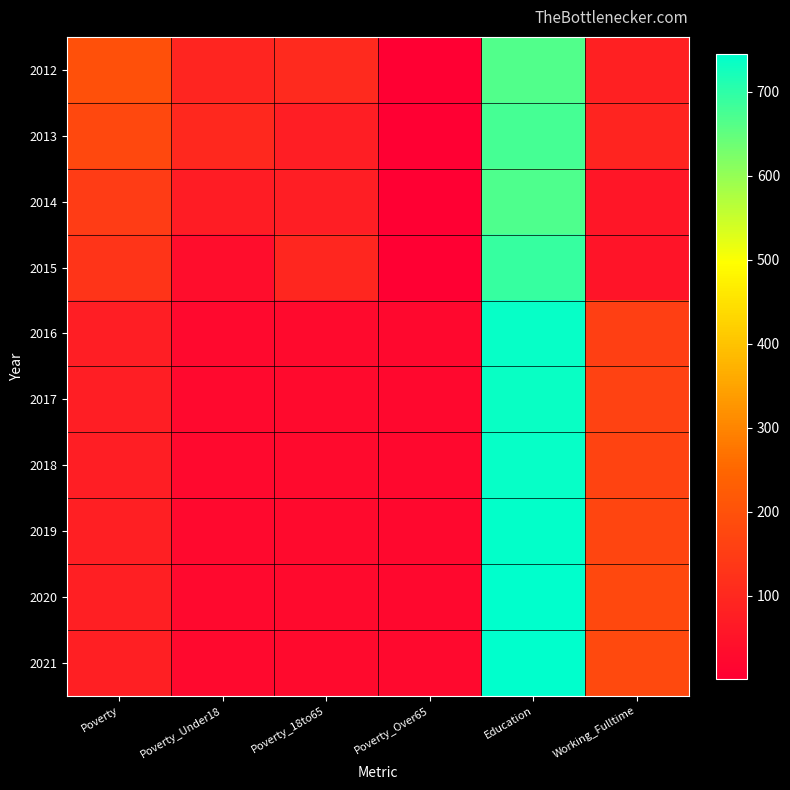

Reading left to right, extract all data points from this chart.

2012: Poverty=198	Poverty_Under18=92	Poverty_18to65=105	Poverty_Over65=1	Education=665	Working_Fulltime=82
2013: Poverty=176	Poverty_Under18=100	Poverty_18to65=76	Poverty_Over65=1	Education=676	Working_Fulltime=91
2014: Poverty=148	Poverty_Under18=73	Poverty_18to65=75	Poverty_Over65=1	Education=669	Working_Fulltime=58
2015: Poverty=131	Poverty_Under18=35	Poverty_18to65=95	Poverty_Over65=1	Education=691	Working_Fulltime=52
2016: Poverty=75	Poverty_Under18=25	Poverty_18to65=28	Poverty_Over65=22	Education=737	Working_Fulltime=157
2017: Poverty=75	Poverty_Under18=25	Poverty_18to65=28	Poverty_Over65=22	Education=736	Working_Fulltime=162
2018: Poverty=76	Poverty_Under18=25	Poverty_18to65=28	Poverty_Over65=23	Education=738	Working_Fulltime=166
2019: Poverty=77	Poverty_Under18=25	Poverty_18to65=29	Poverty_Over65=23	Education=740	Working_Fulltime=171
2020: Poverty=78	Poverty_Under18=25	Poverty_18to65=29	Poverty_Over65=24	Education=743	Working_Fulltime=176
2021: Poverty=79	Poverty_Under18=25	Poverty_18to65=30	Poverty_Over65=25	Education=745	Working_Fulltime=181